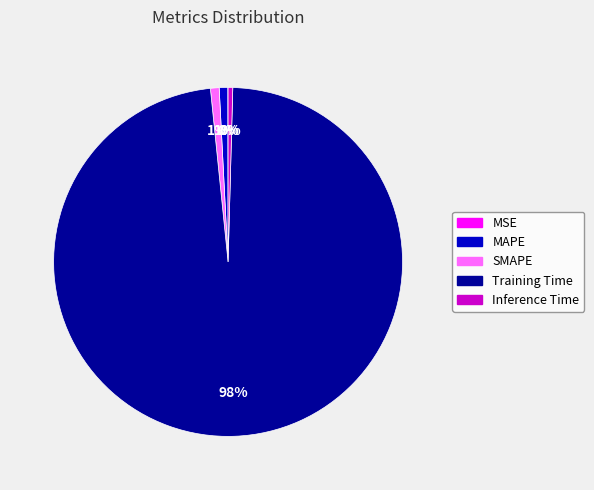

Between Training Time and MAPE, which is larger?

Training Time